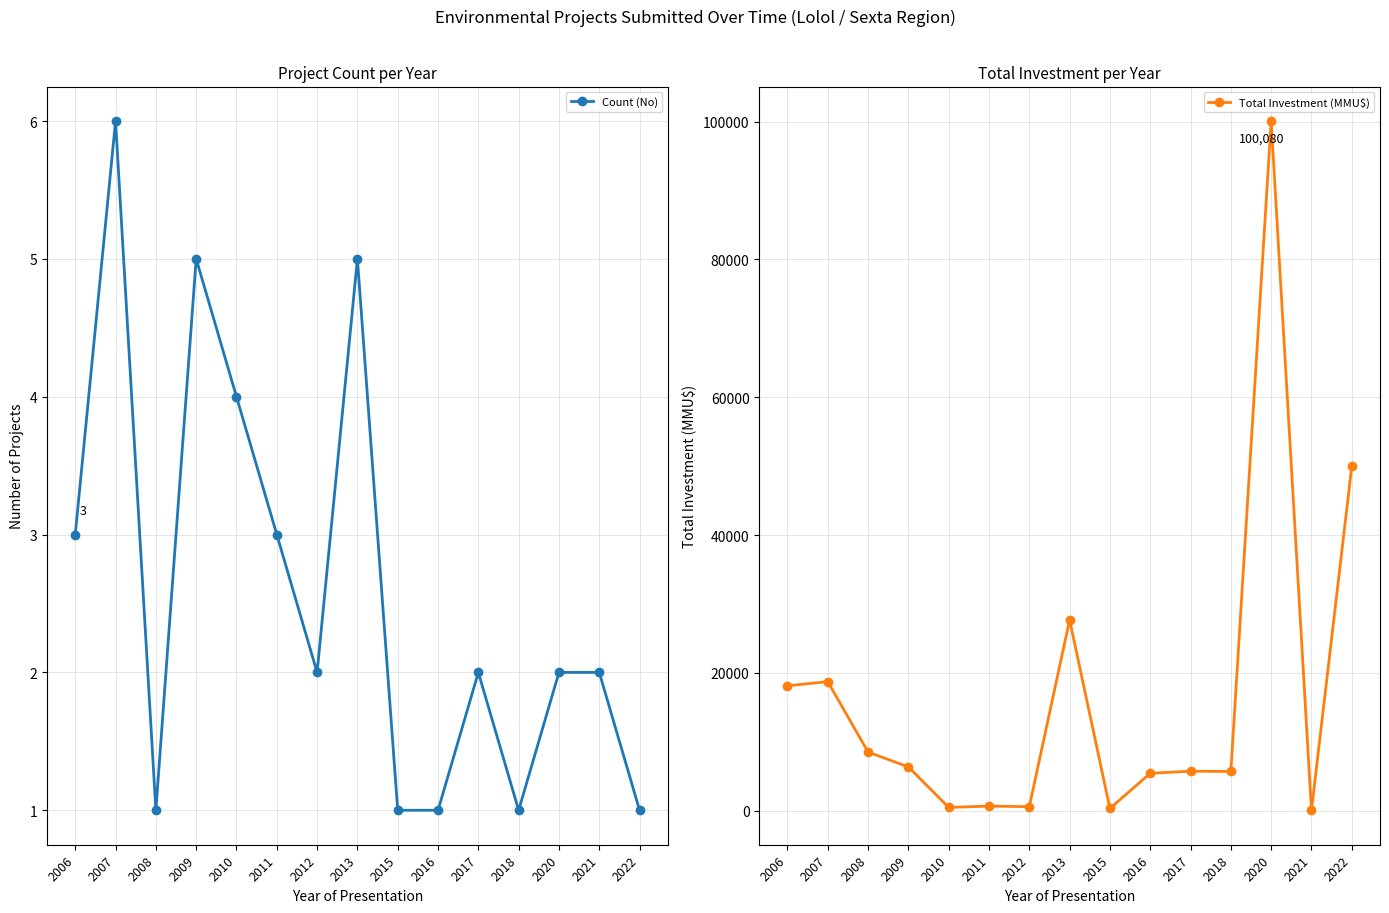

What value does the Count (No) series have at 2018?

1